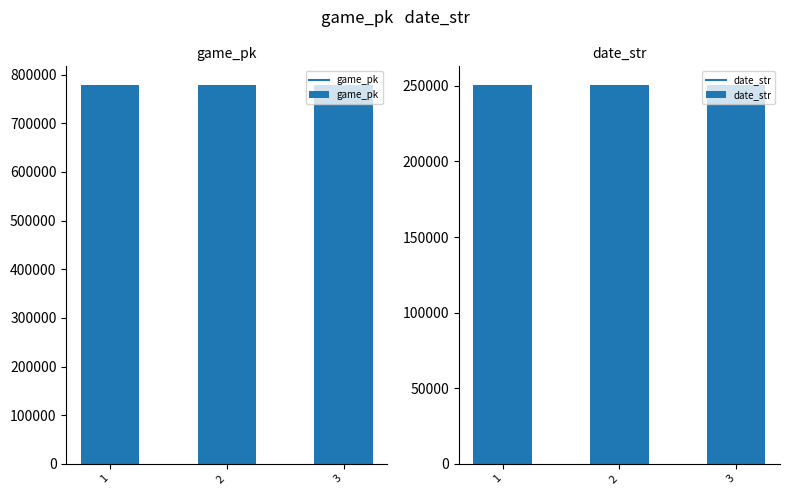

What is the maximum value shown in the chart?

778304